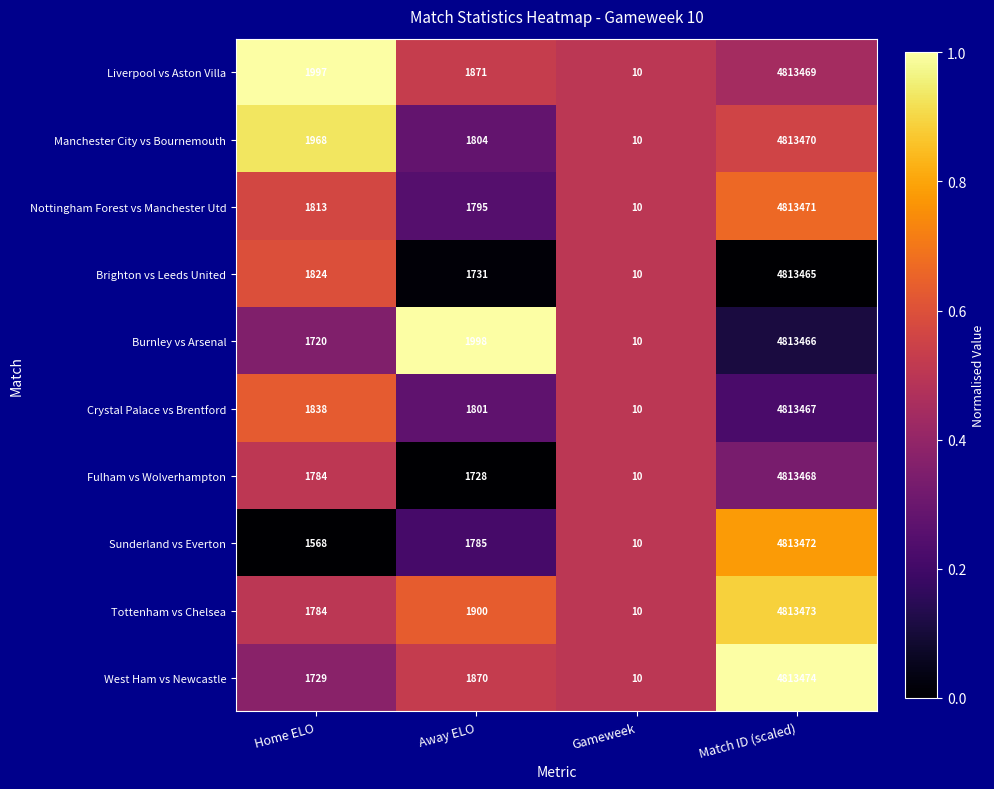

Which series has the widest spread of values?

West Ham vs Newcastle